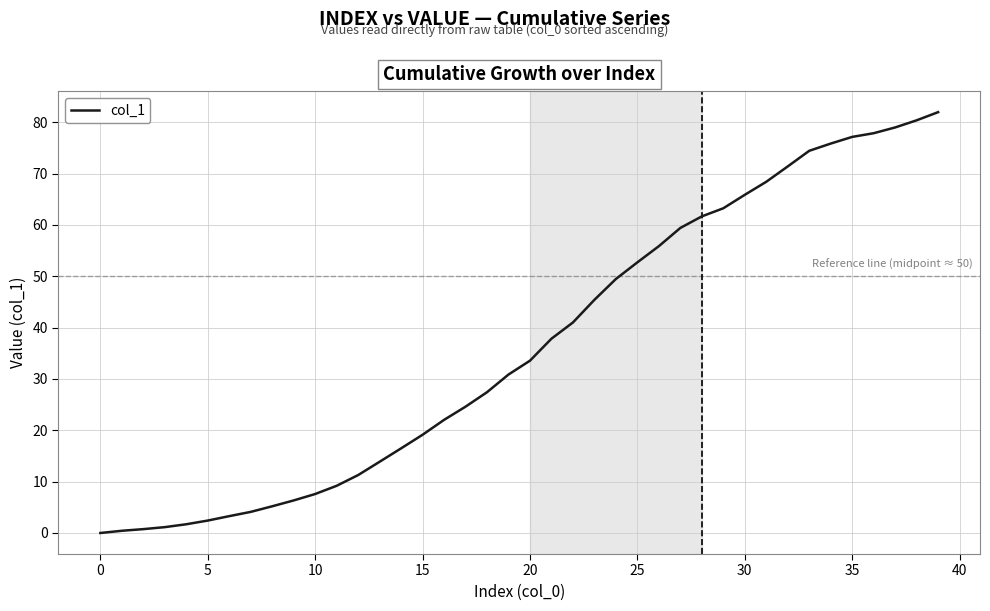

What is the maximum value shown in the chart?

82.0